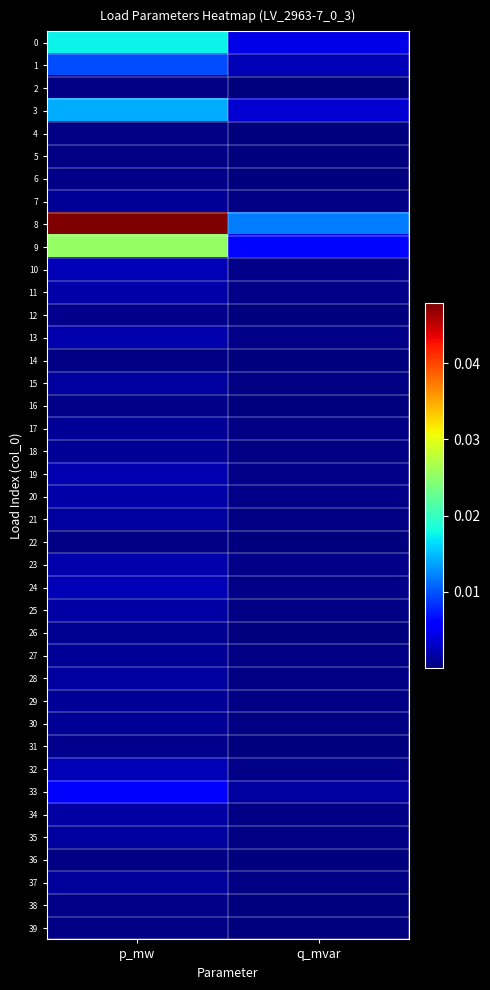

Which series has the widest spread of values?

8